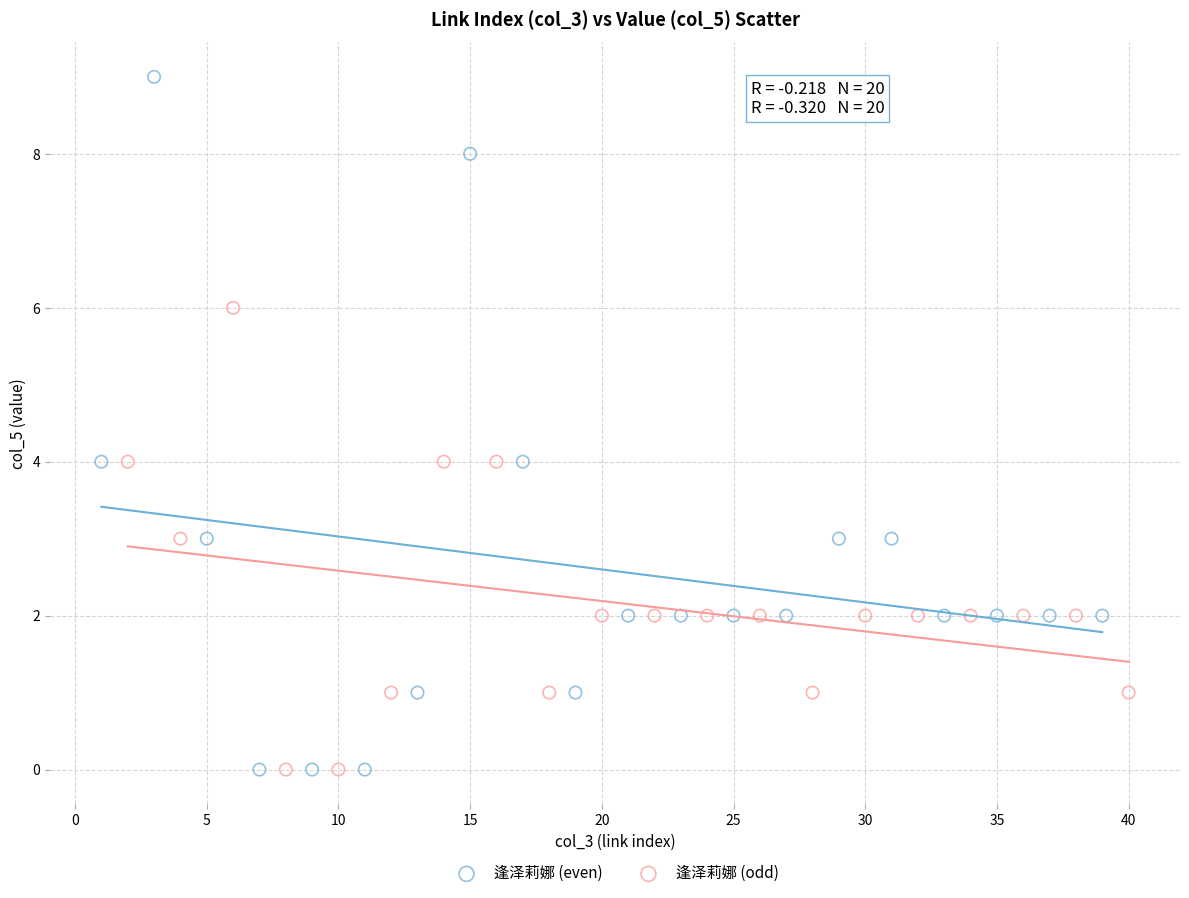

Which series reaches the maximum Y coordinate?

逢泽莉娜 (even)